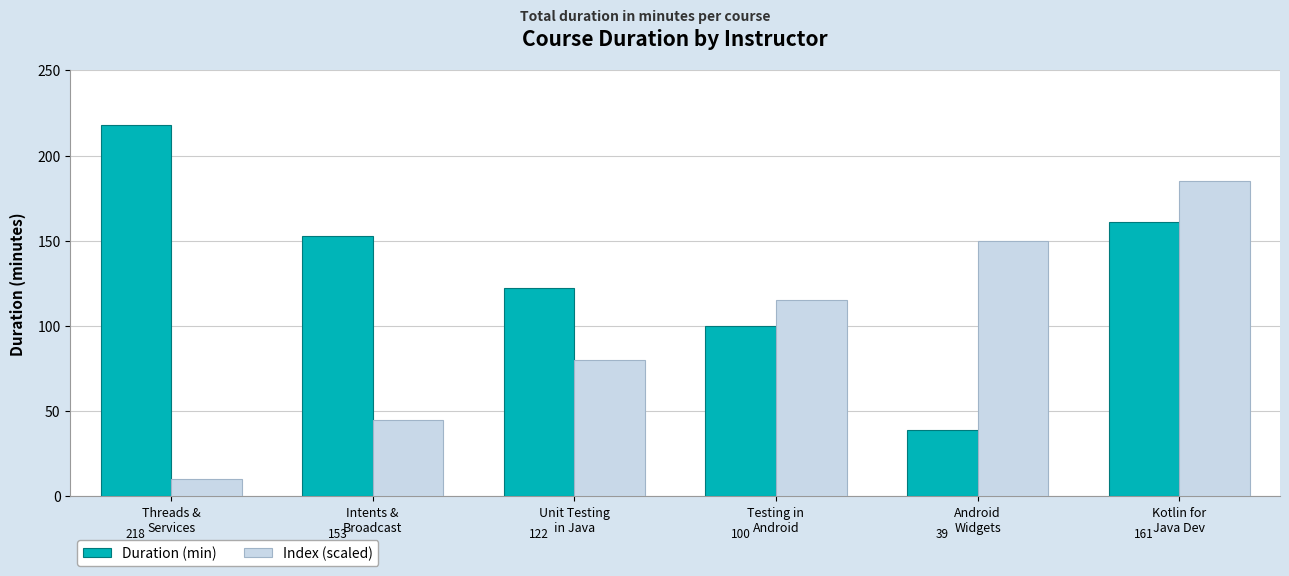

How many data points does each series have?

6